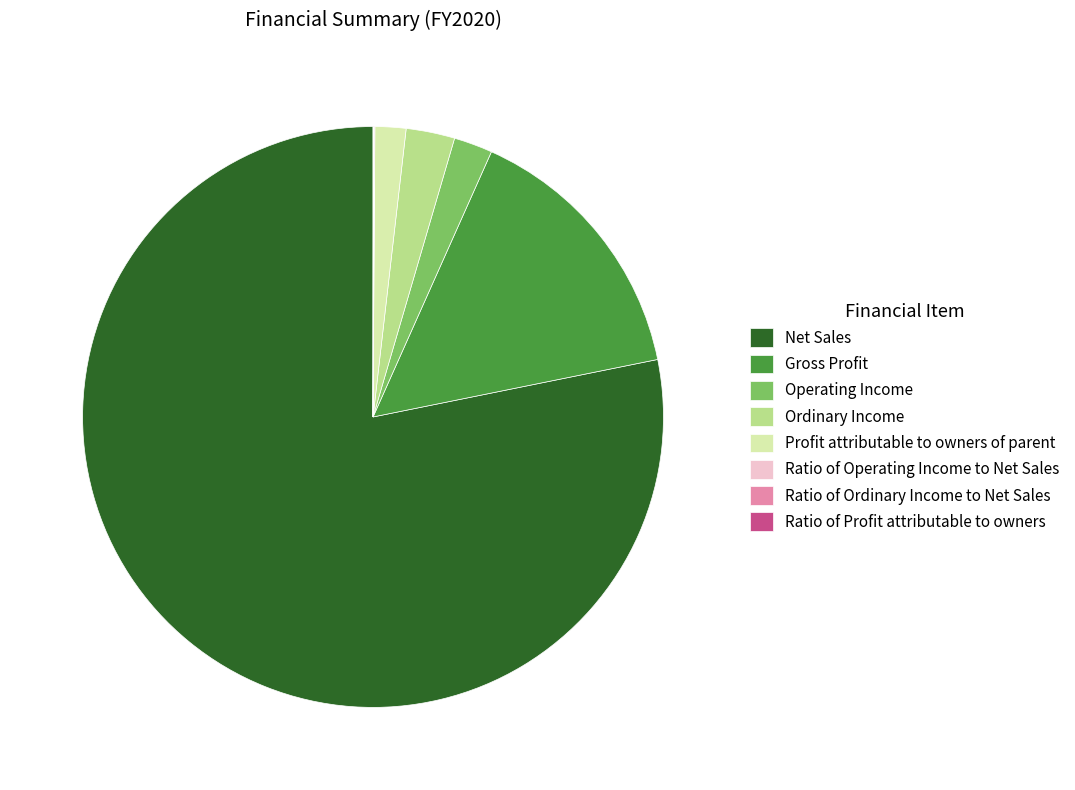

Does any single category account for the majority?

Yes